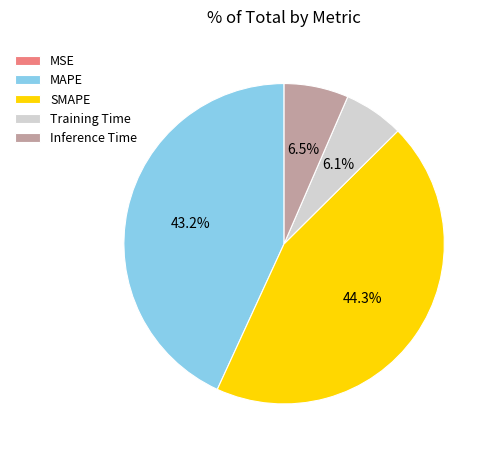

Which slice is the largest?

SMAPE